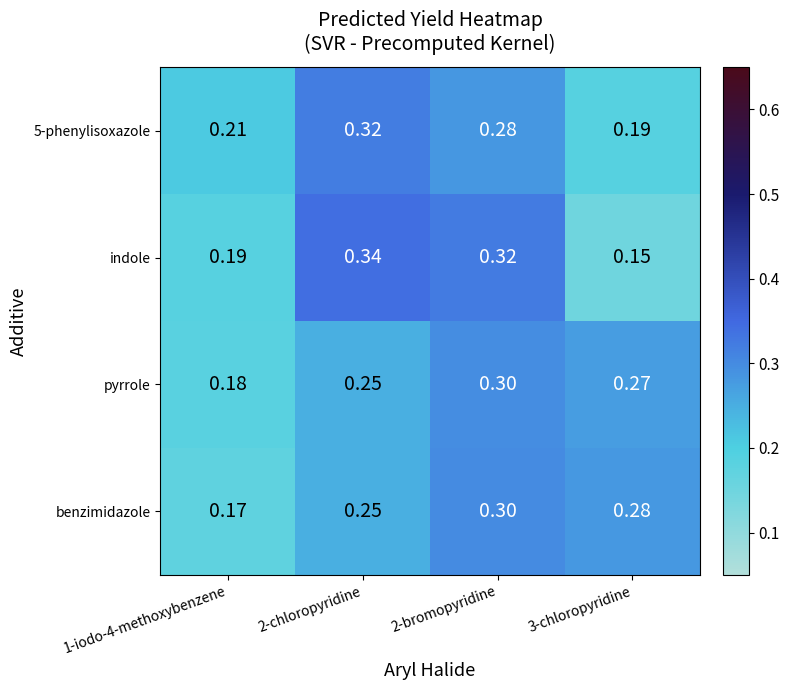

Which series has the widest spread of values?

indole